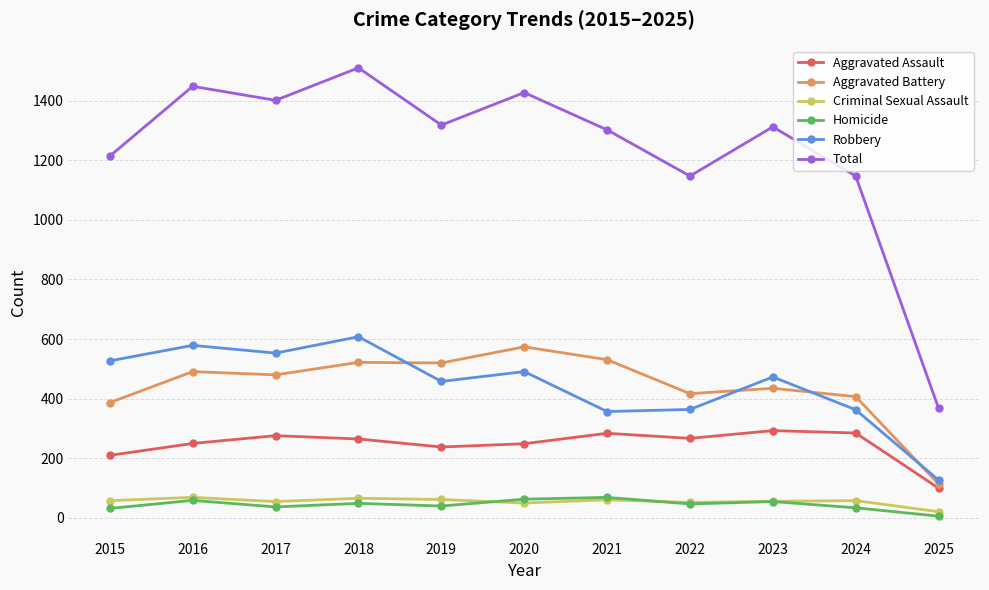

Between 2016 and 2023, which series saw the biggest shift?

Total